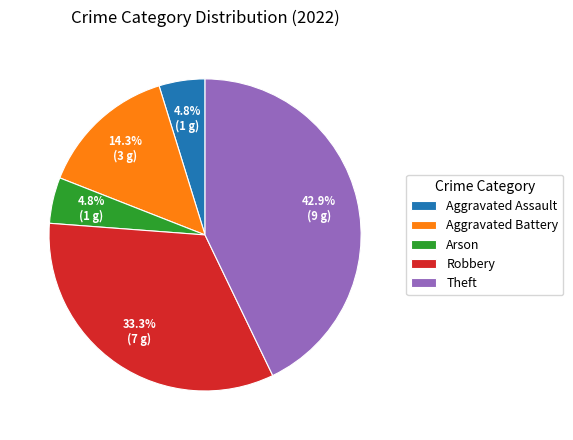

Is there any slice that represents more than half of the pie?

No